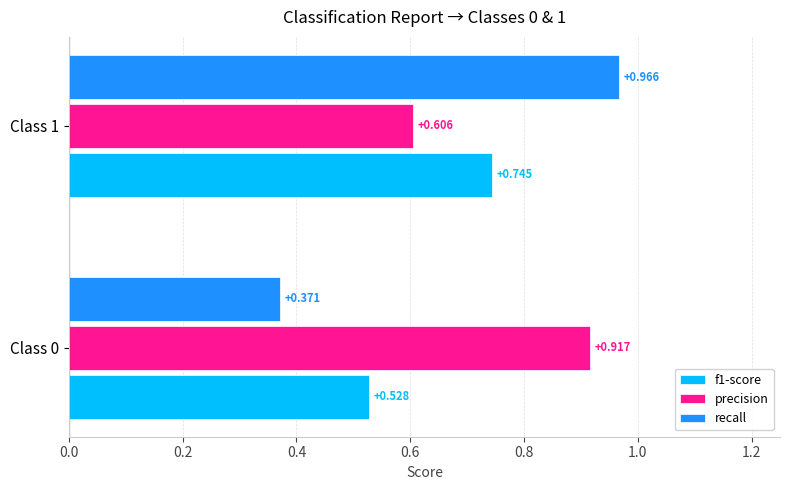

Which series has the largest total across all categories?

precision